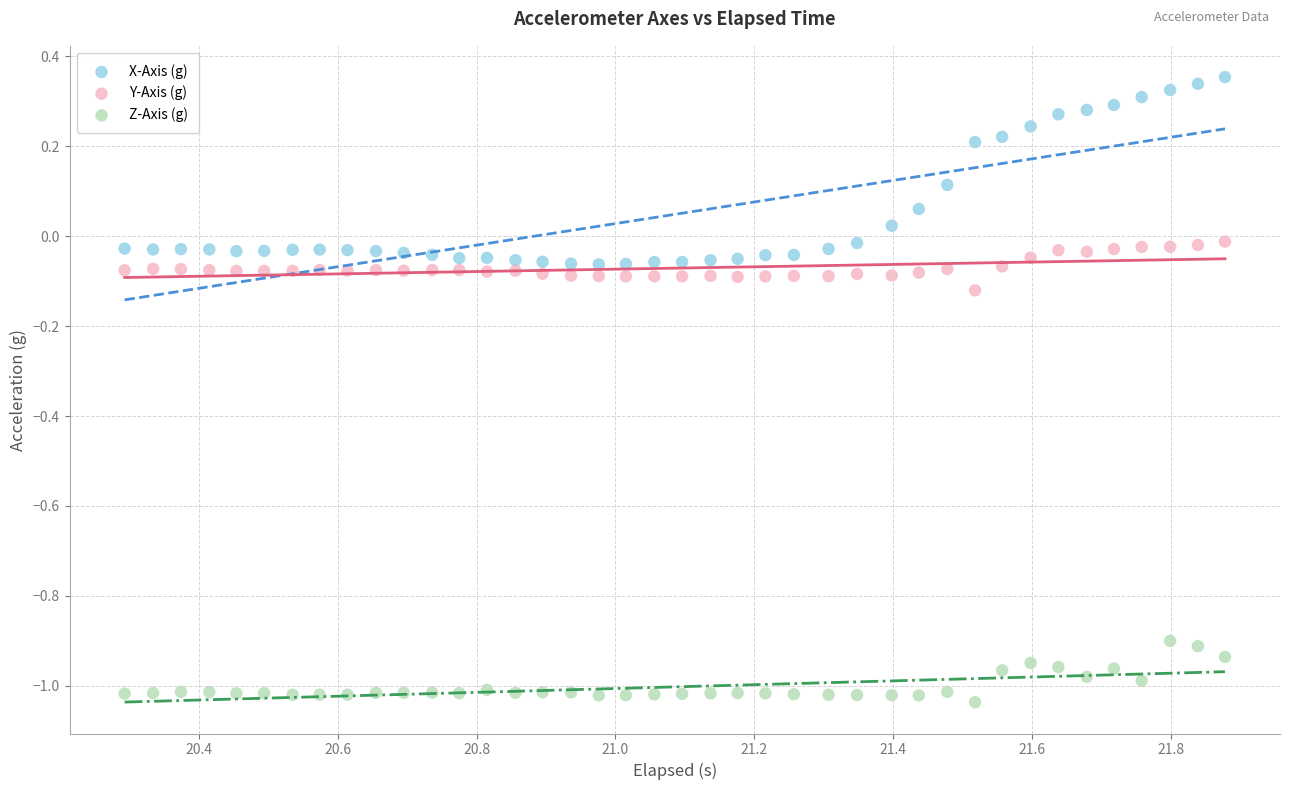

What is the X range (max minus min) for the scatter plot?

1.6